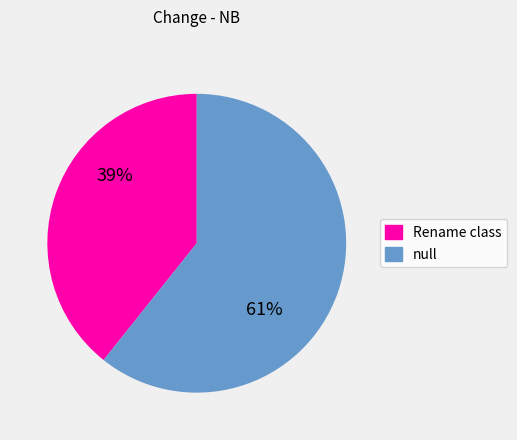

True or false: Rename class accounts for 31% of the total.

False